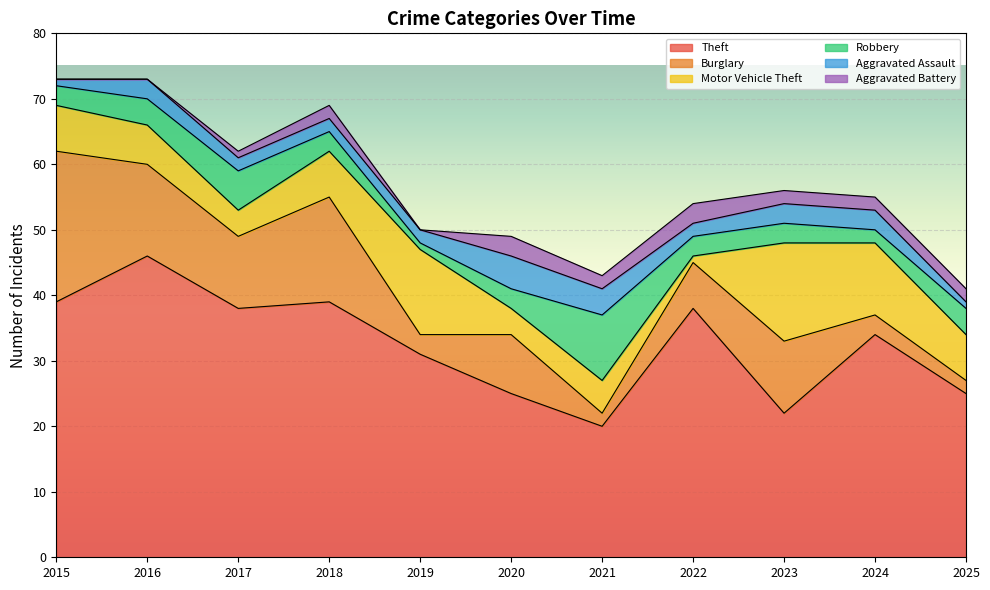

The Theft series shows 54 at 2022. True or false?

False